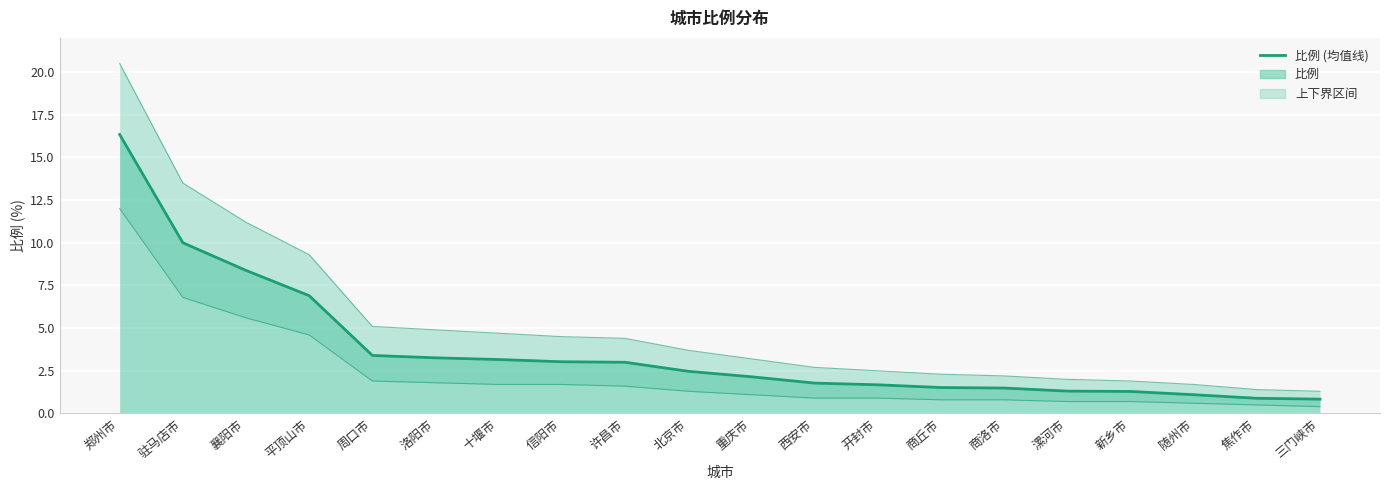

What is the average value of the 上界 series?

5.2